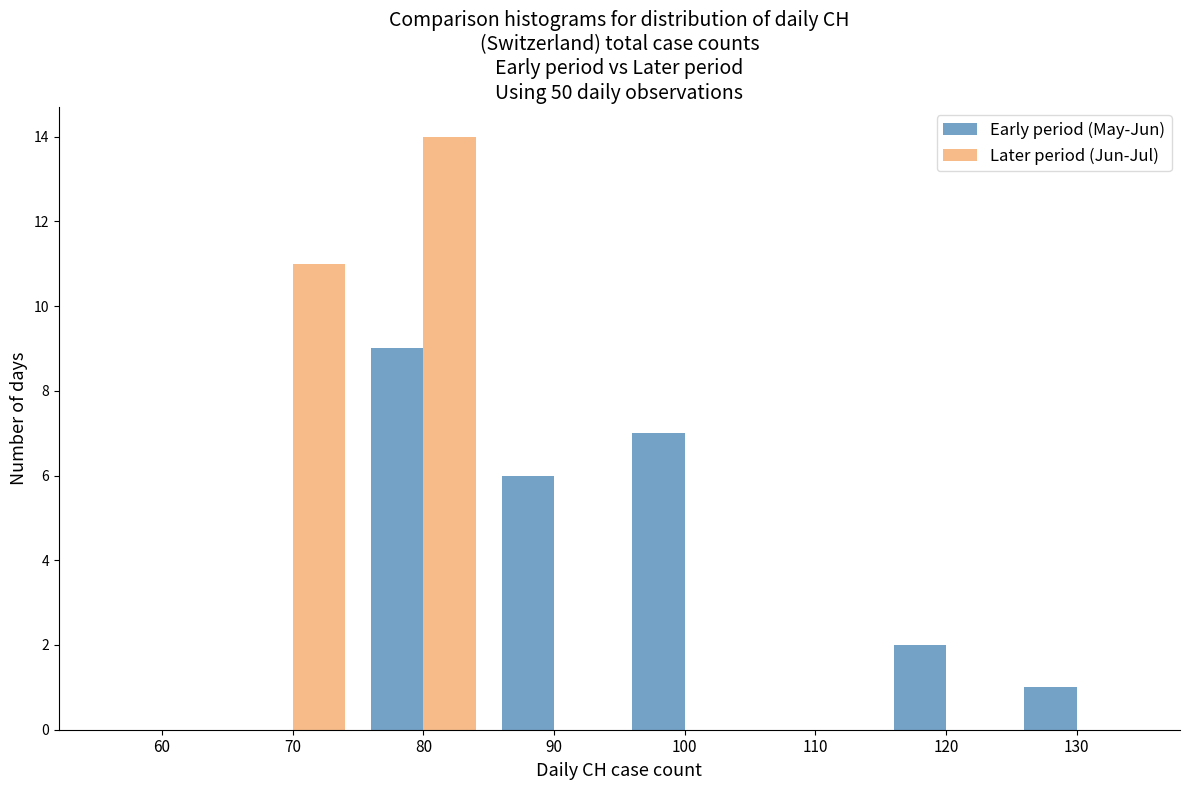

In the Later period (Jun-Jul) series, which range on the x-axis has the tallest bar?

75 to 85